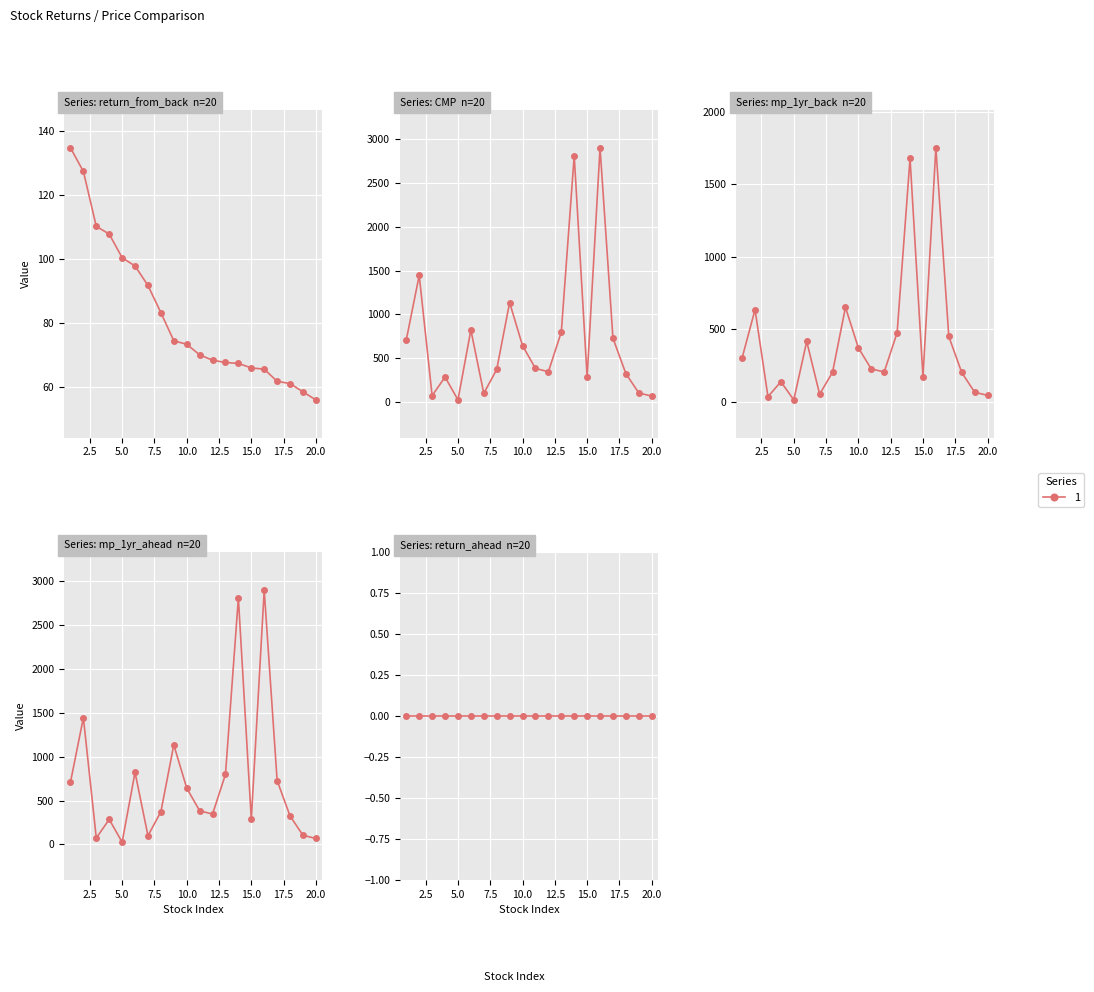

What is the sum of all mp_1yr_back values?

8084.5